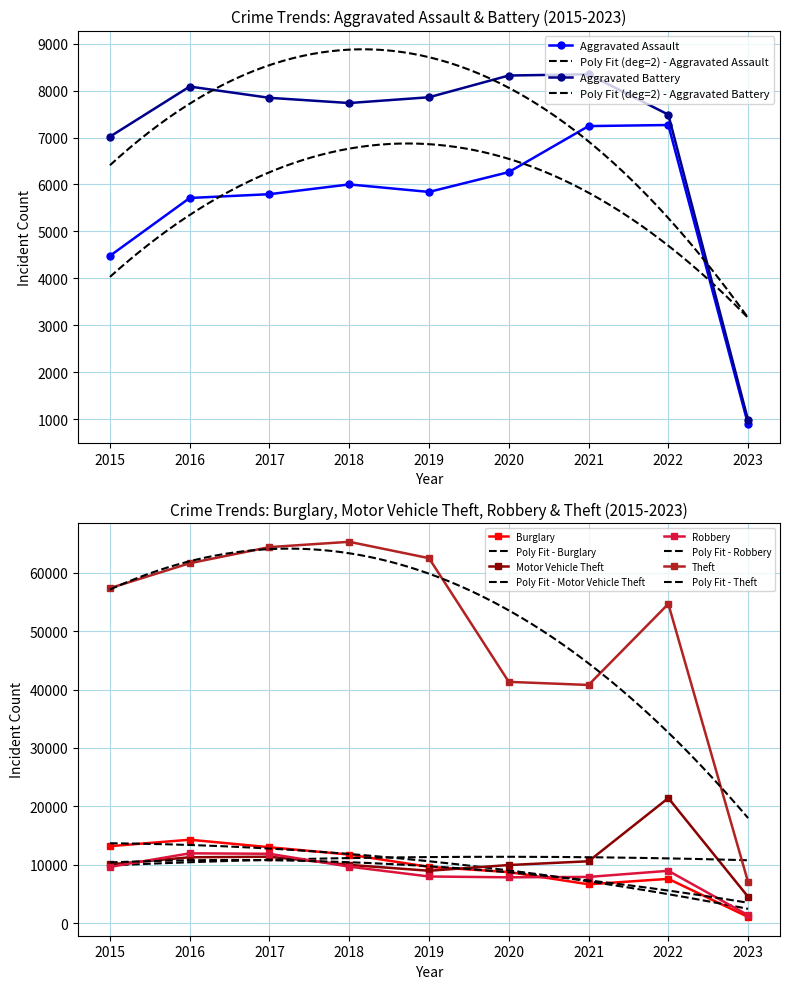

At which label is Robbery closest to 6665?

2020